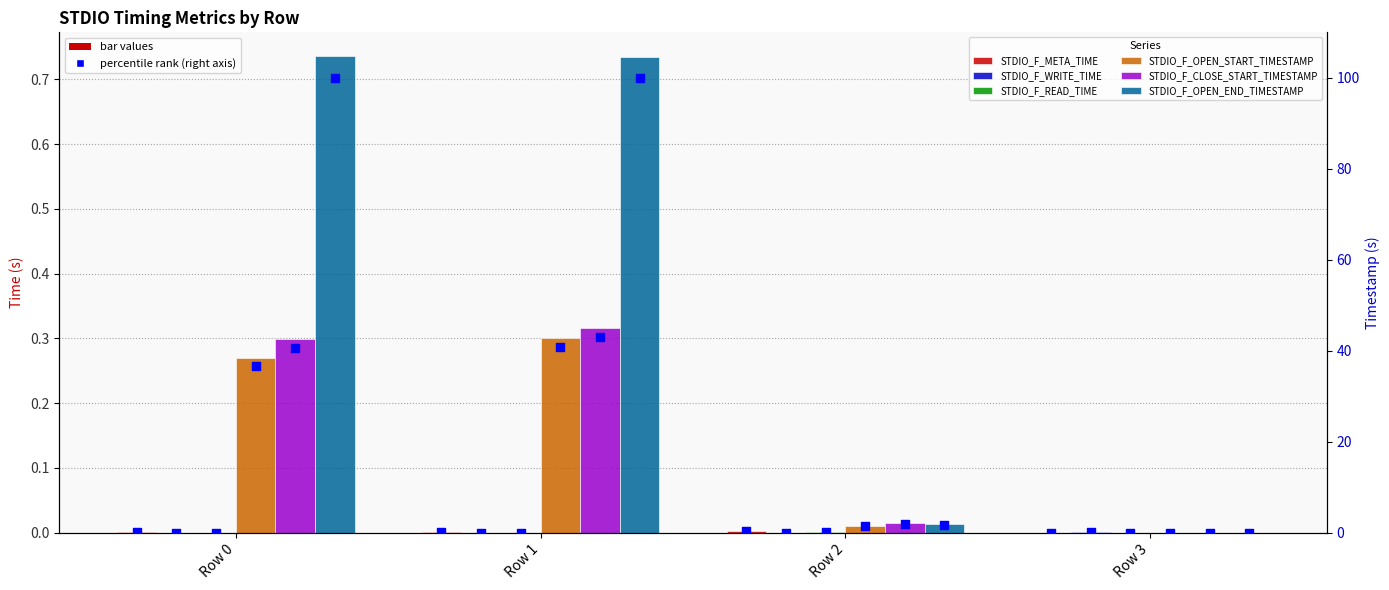

At which category is the sum across all series the highest?

Row 1